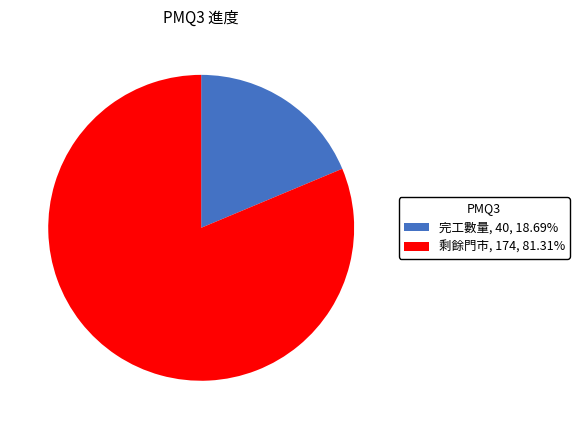

Is the sum of 剩餘門市, 174, 81.31% and 完工數量, 40, 18.69% greater than half?

Yes